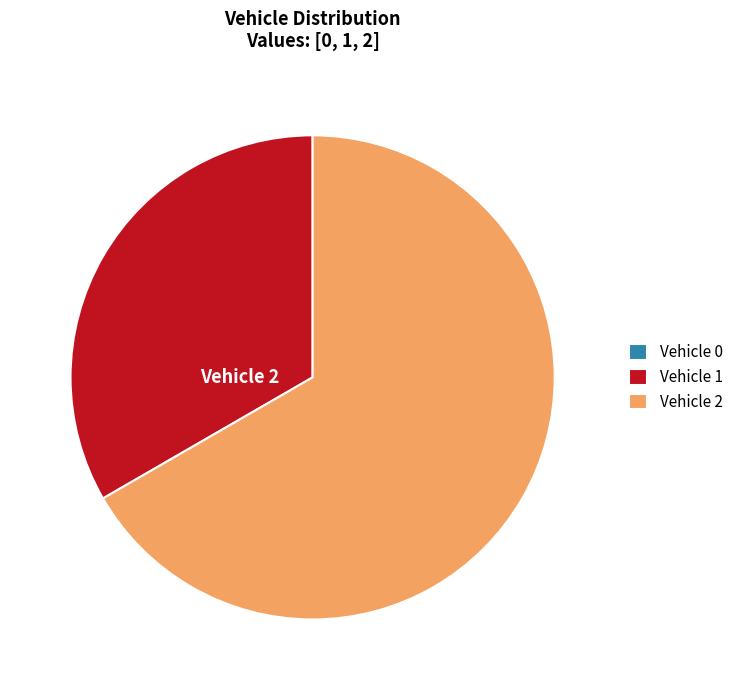

Is there any slice that represents more than half of the pie?

Yes